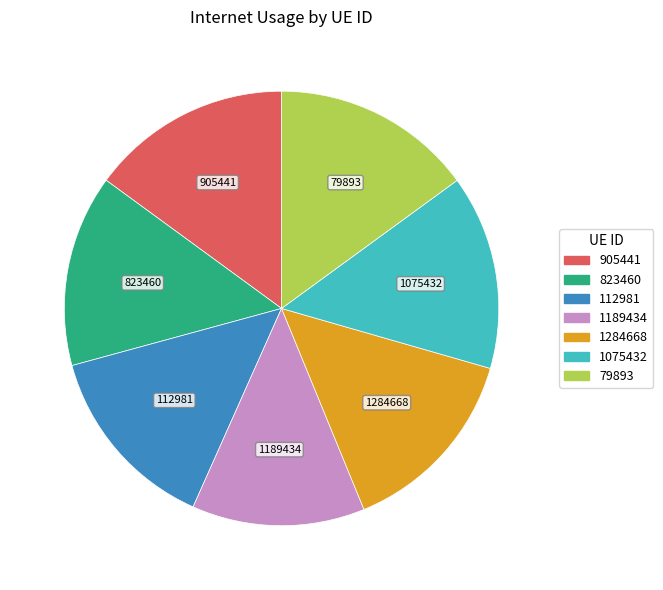

What is the smallest slice in the pie chart?

1189434